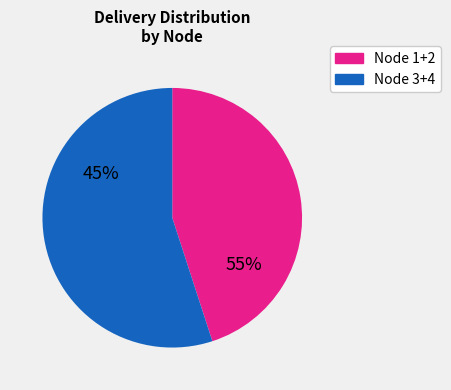

To the nearest percent, what is the difference between the Node 1 and Node 2 slice percentages?

5%